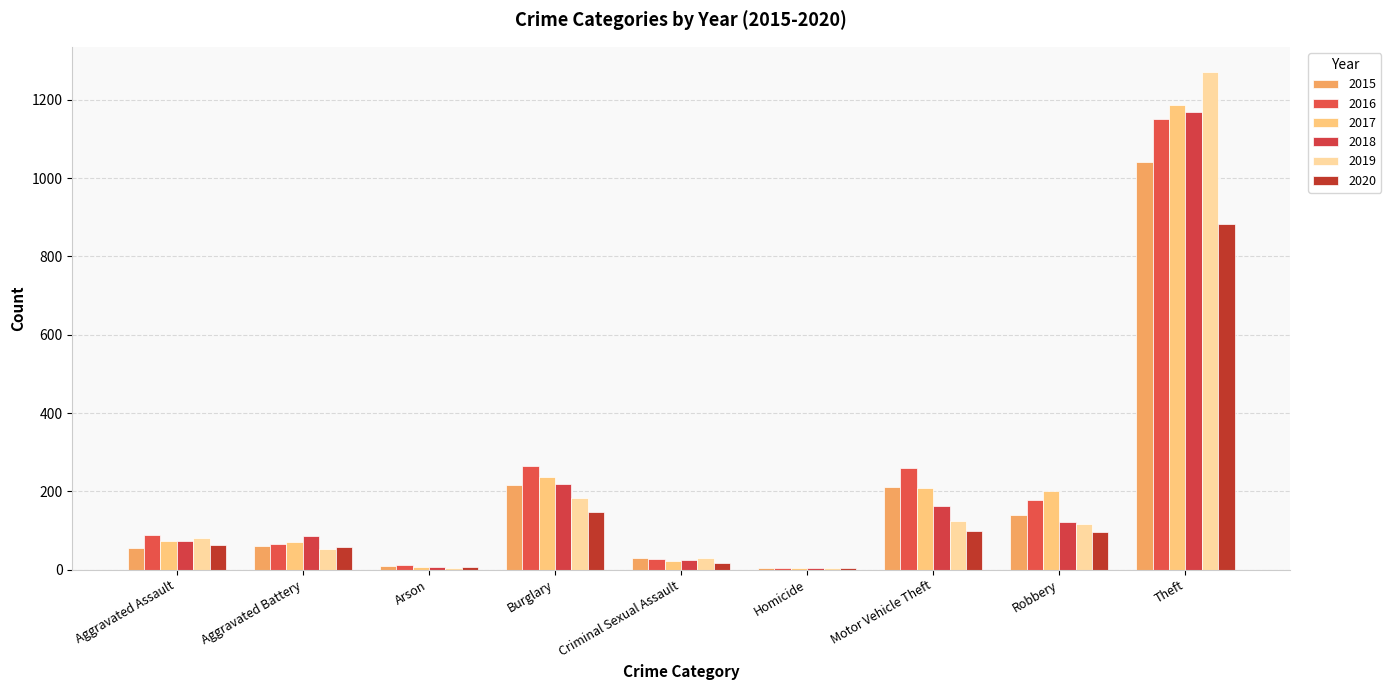

List the series in order of their peak value, highest first.

2019, 2017, 2018, 2016, 2015, 2020